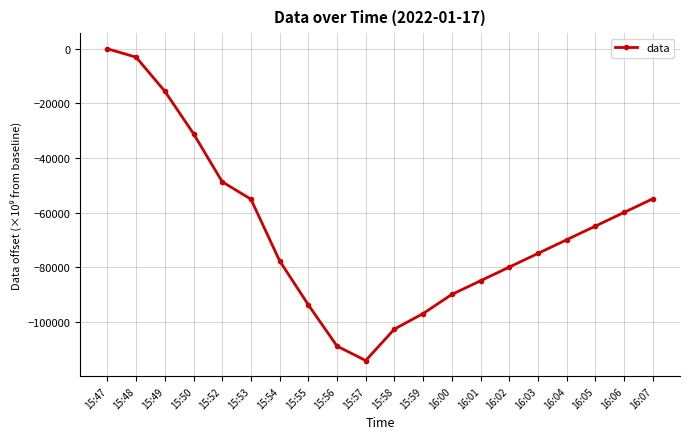

What is the average value?

-66317.8